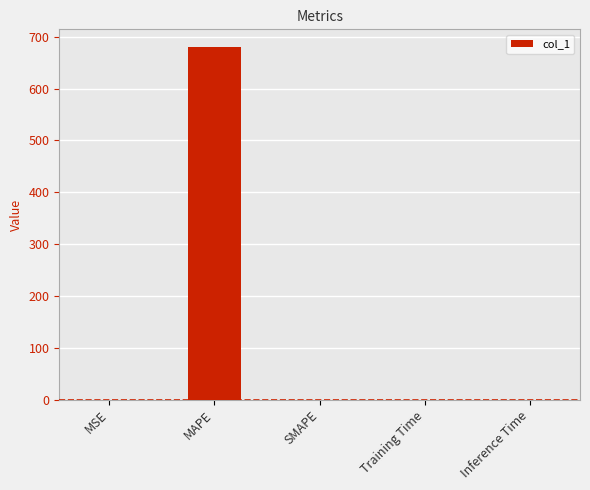

What is the sum of the values at SMAPE and MAPE?

680.5